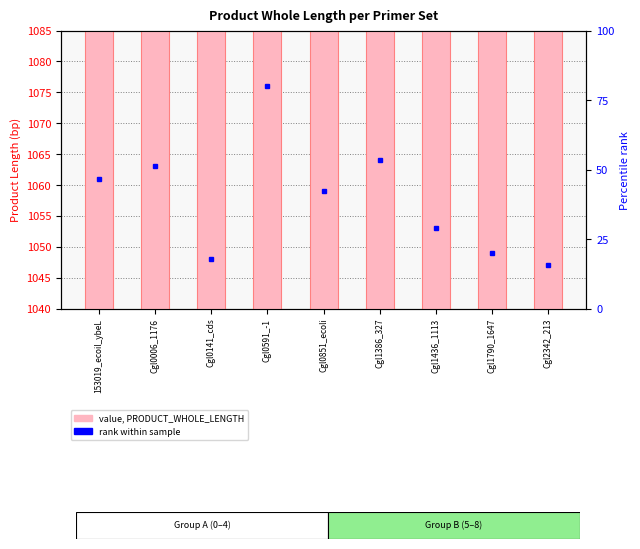

What is the value of the 7th bar from the left?

1053